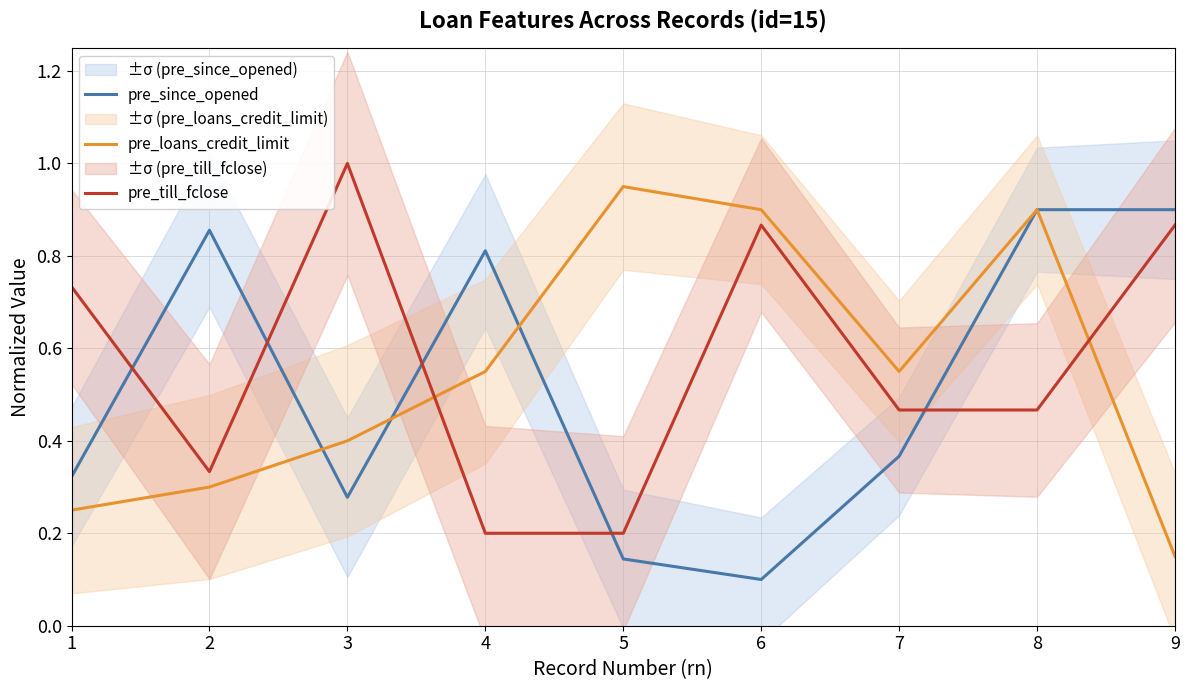

How many pre_till_fclose values are between 0 and 1?

9